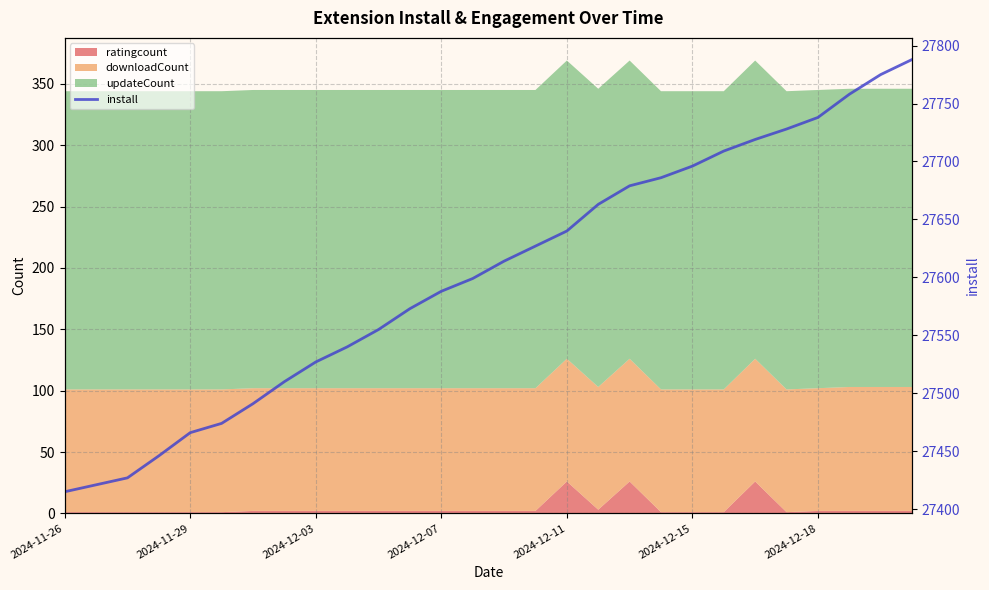

What is the maximum value shown in the chart?

27788